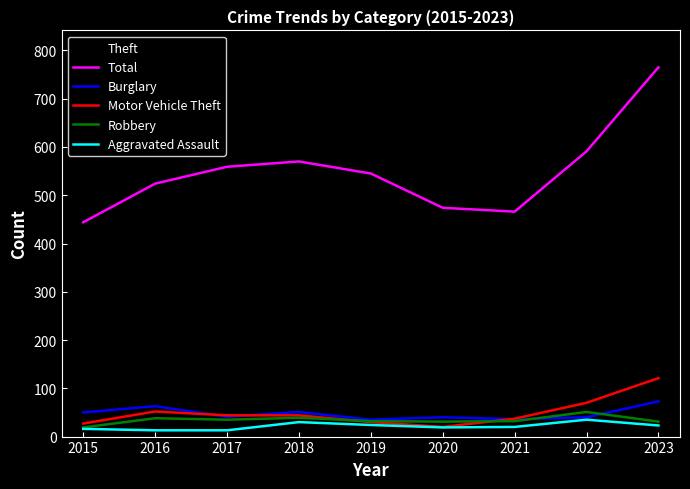

How many distinct data groups are displayed?

6